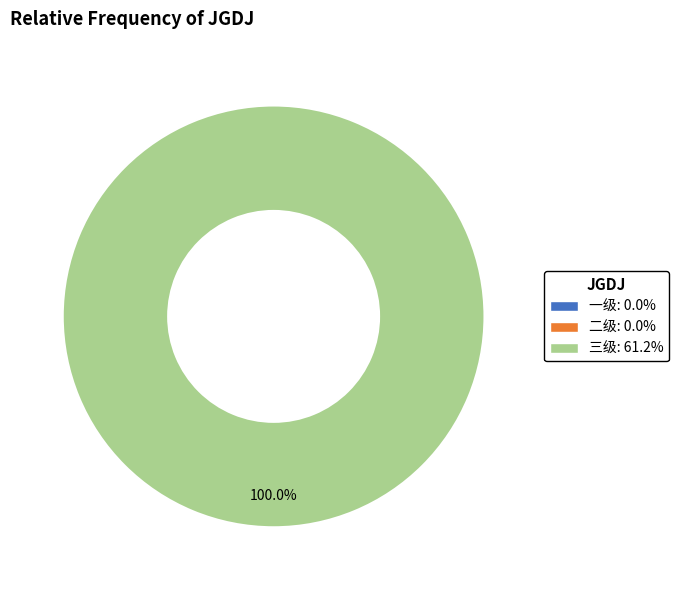

Is there any slice that represents more than half of the pie?

Yes